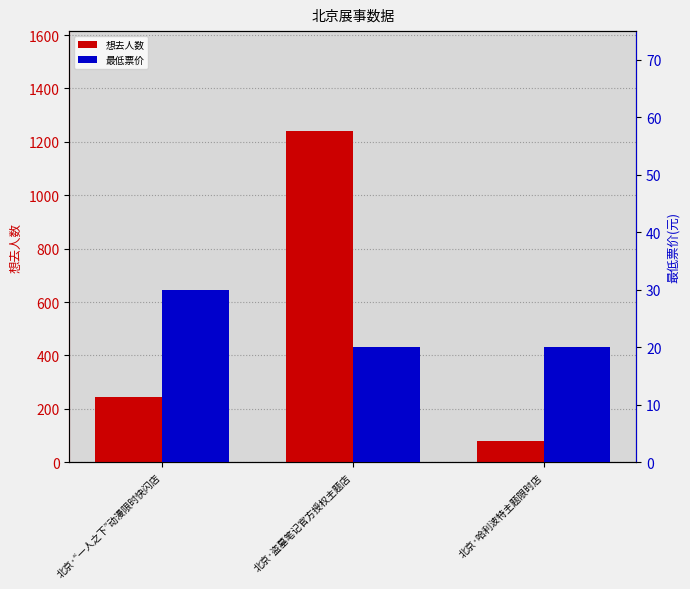

What value does the 想去人数 series have at 北京·盗墓笔记官方授权主题店?

1242